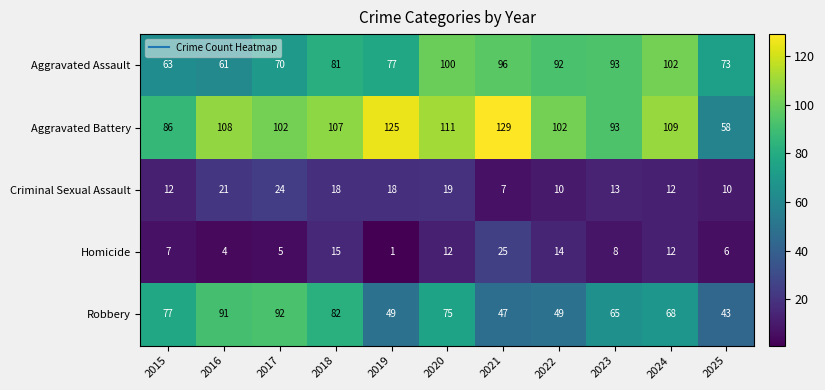

Which series has the largest total across all categories?

Aggravated Battery